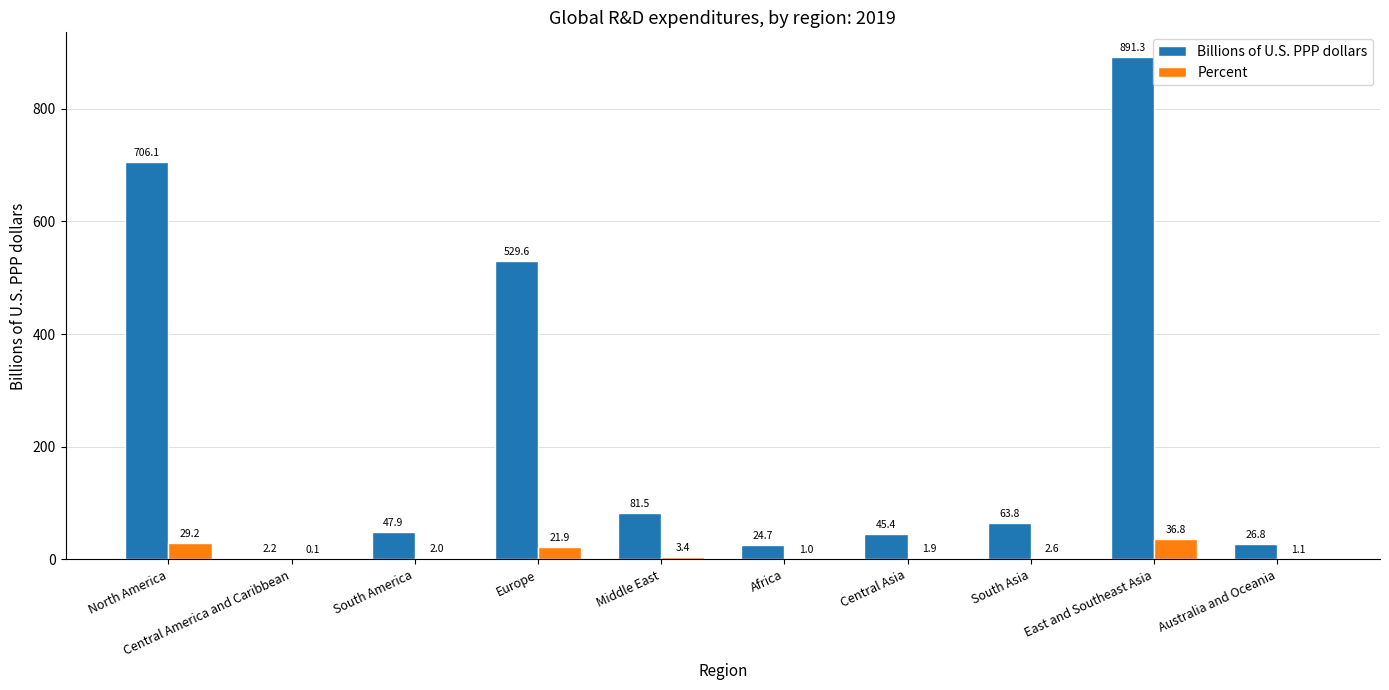

True or false: Billions of U.S. PPP dollars has a value of 1247.7 at East and Southeast Asia.

False